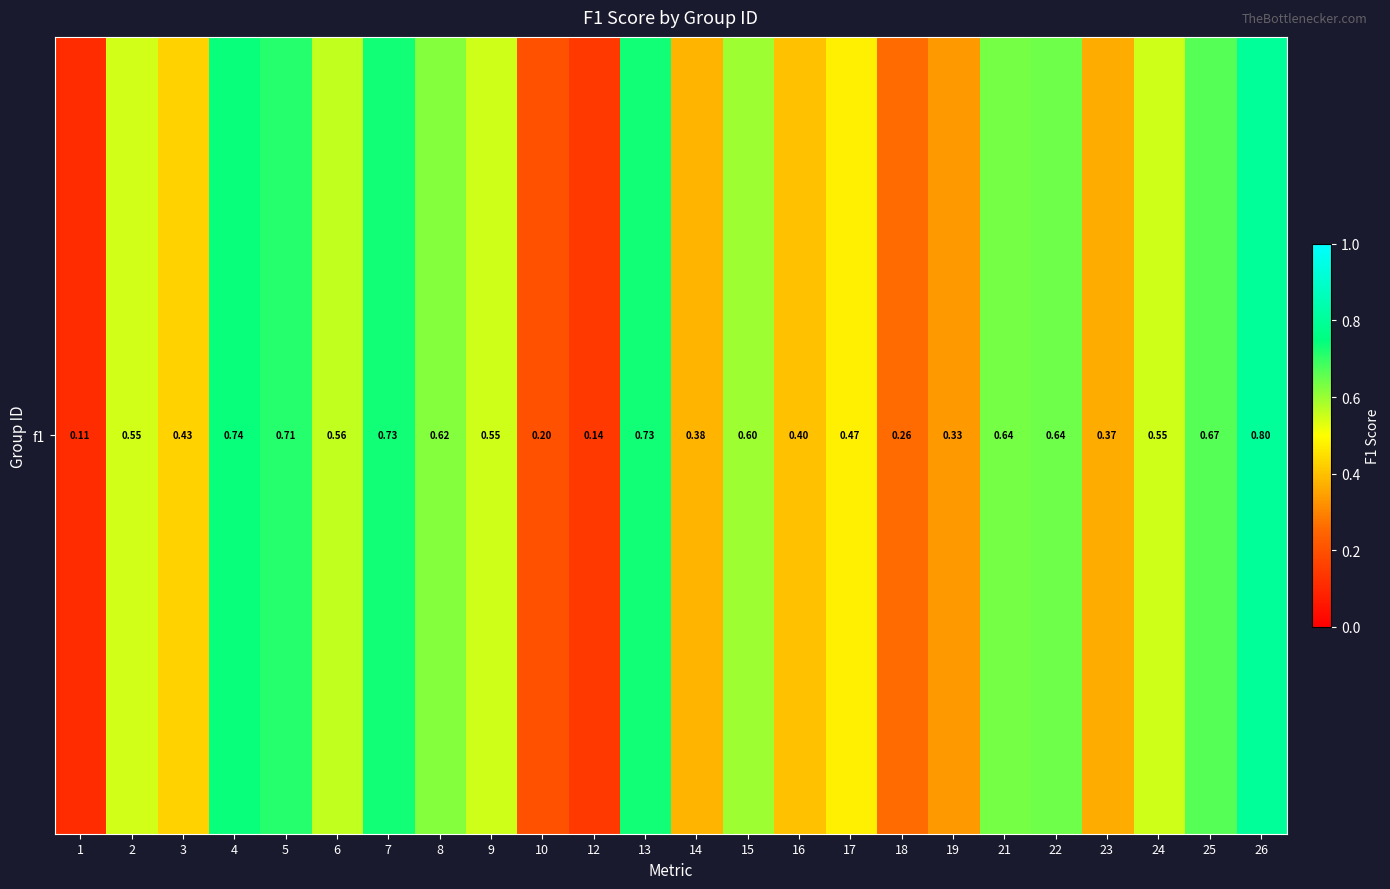

The value at 16 is 0.4. True or false?

True